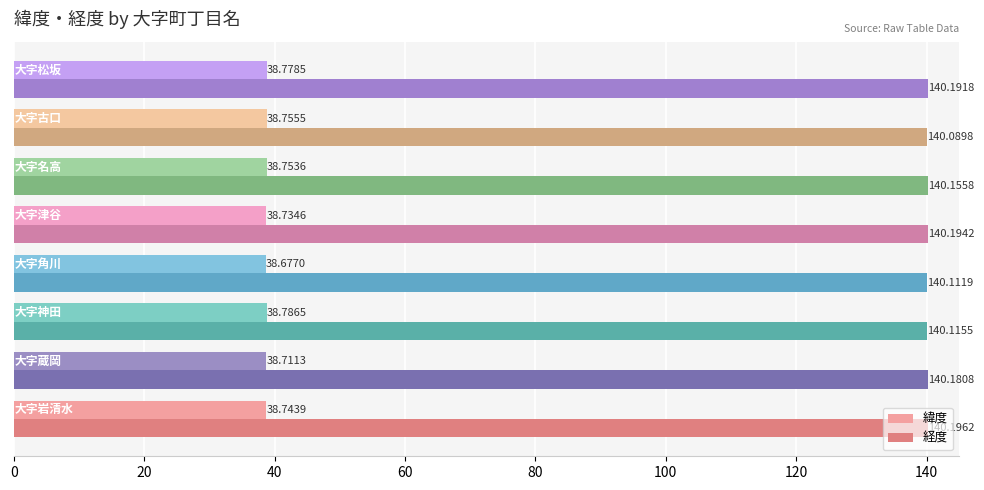

Which series has the largest range (max minus min)?

緯度